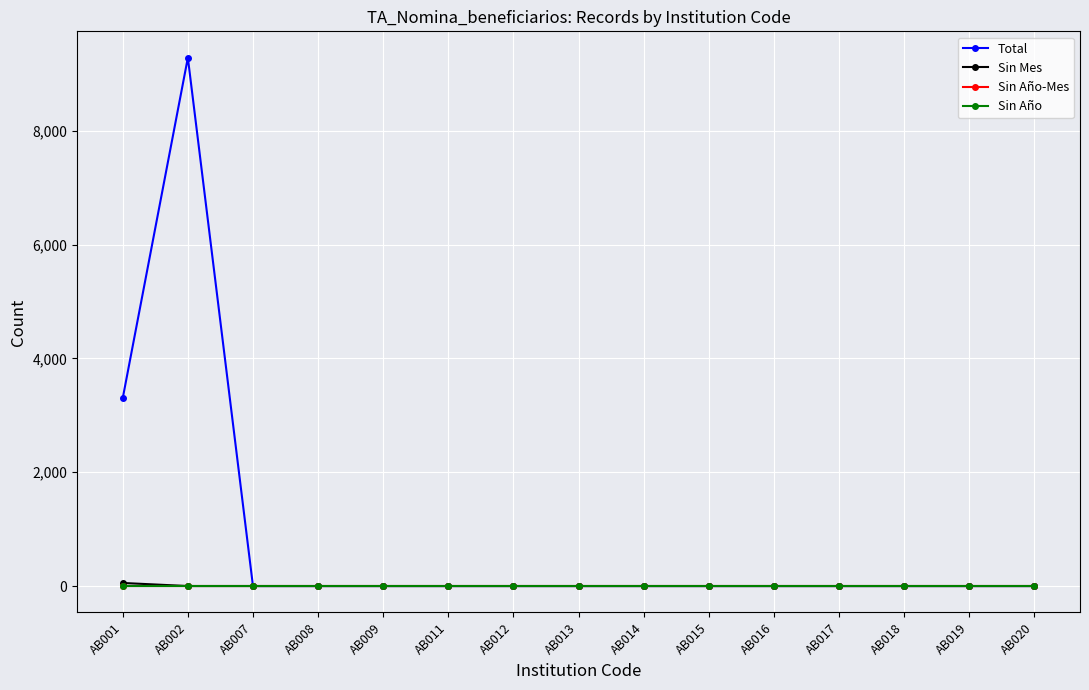

List the labels in order of Sin Año value, smallest first.

AB001, AB002, AB007, AB008, AB009, AB011, AB012, AB013, AB014, AB015, AB016, AB017, AB018, AB019, AB020